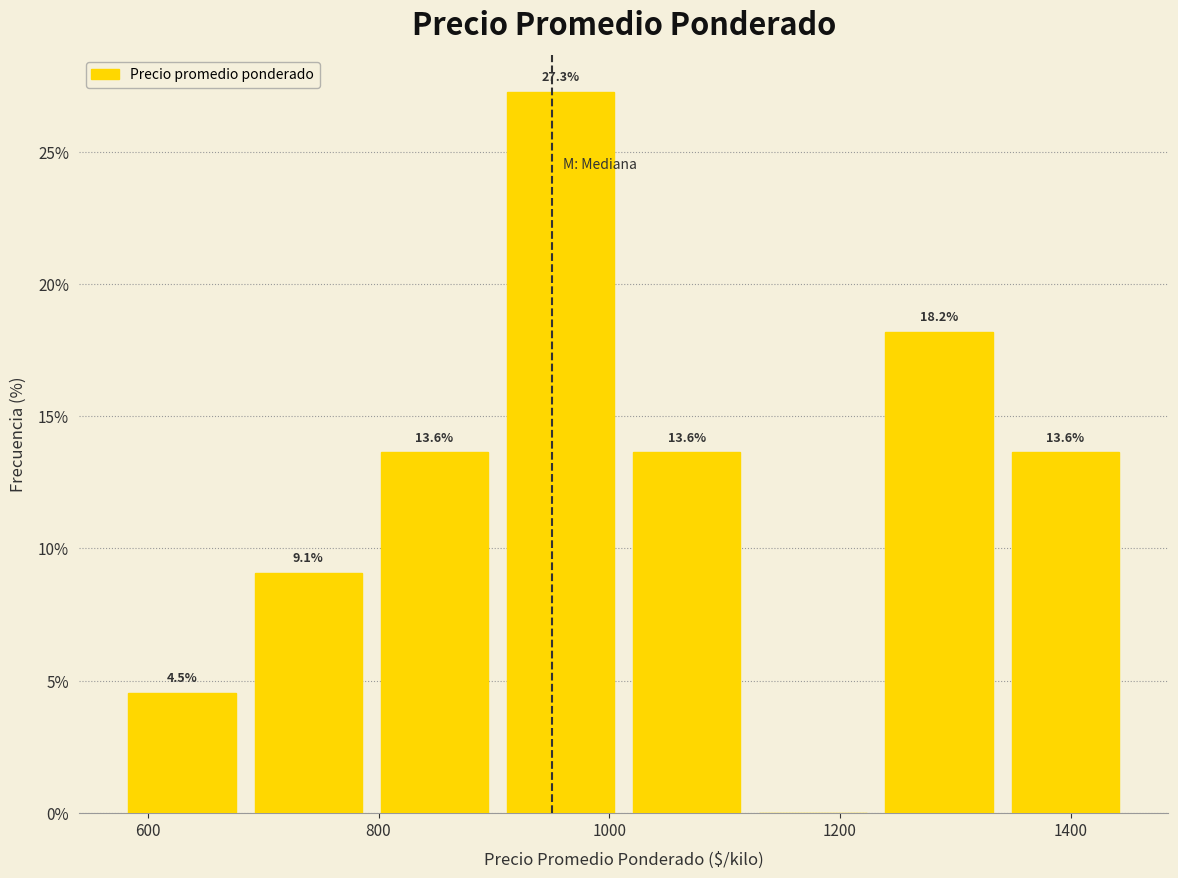

Over which range of the x-axis is the bar tallest?

900 to 1020